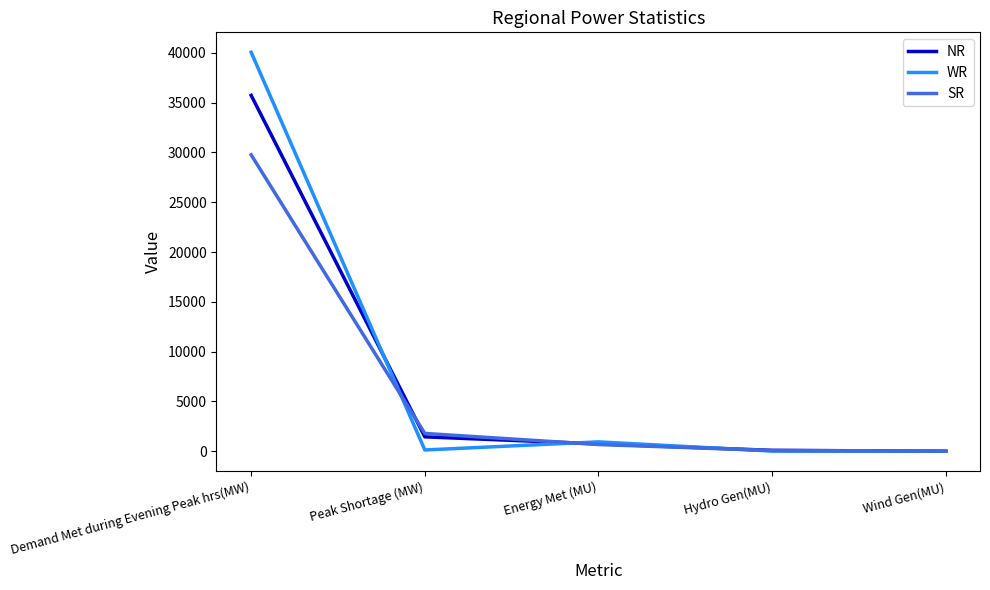

List the series in order of their peak value, highest first.

WR, NR, SR